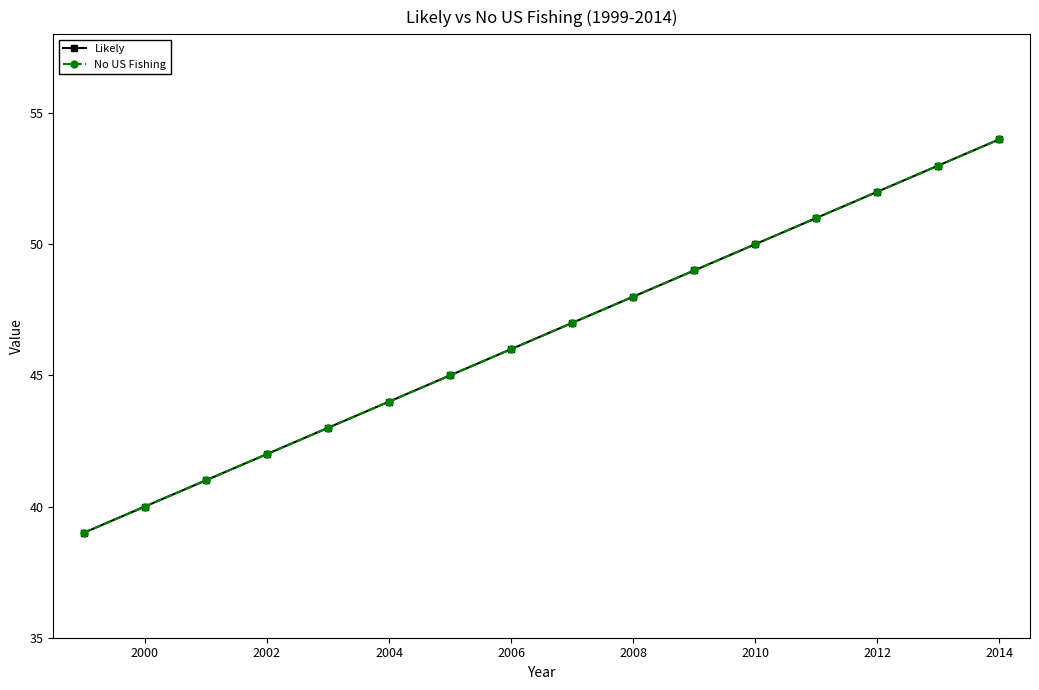

Reading right to left, extract all data points from this chart.

Likely: 54	53	52	51	50	49	48	47	46	45	44	43	42	41	40	39
No US Fishing: 54	53	52	51	50	49	48	47	46	45	44	43	42	41	40	39